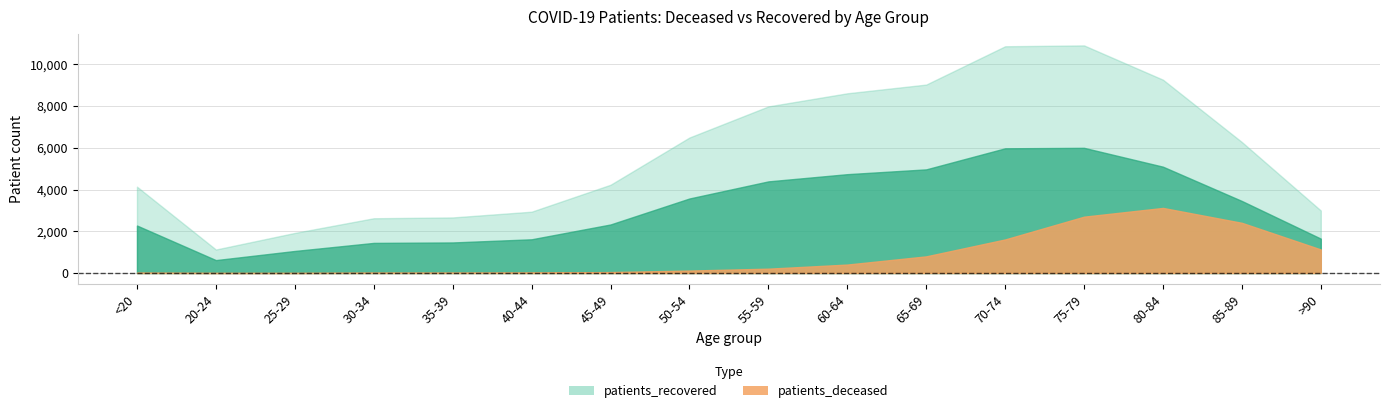

At which category does patients_recovered reach its first local peak?

75-79